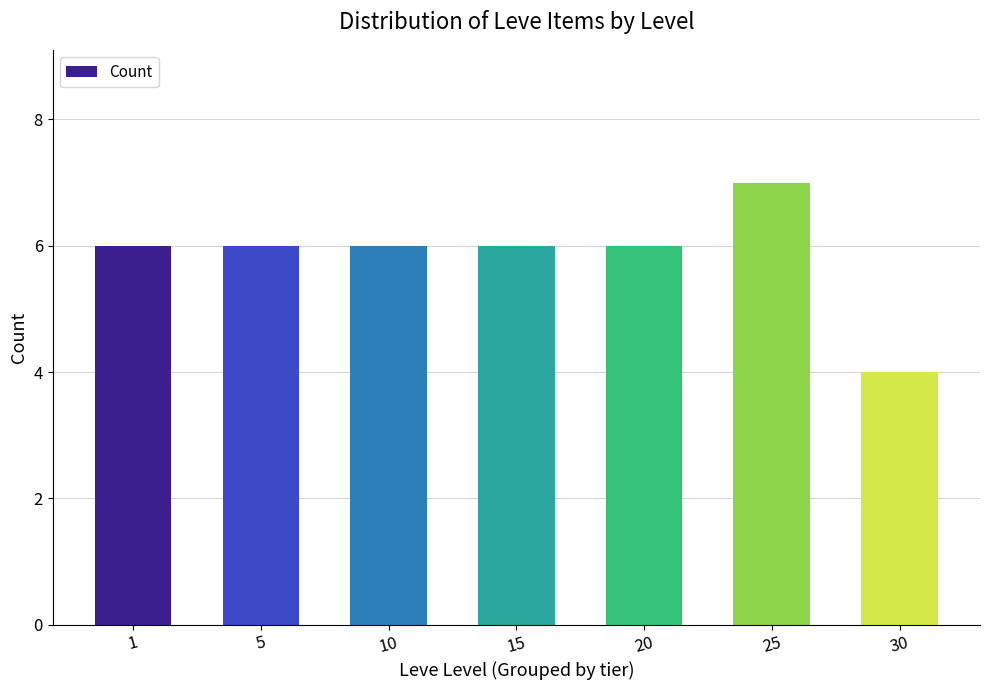

How many bars are there in total?

7